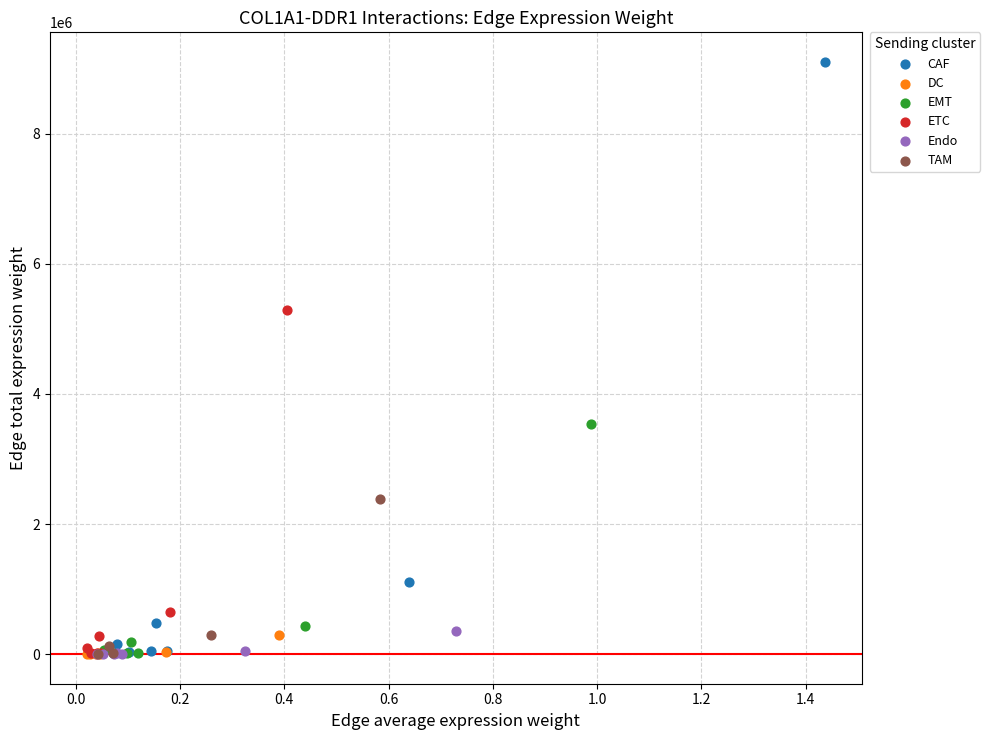

Which series has the widest spread of Y values?

CAF